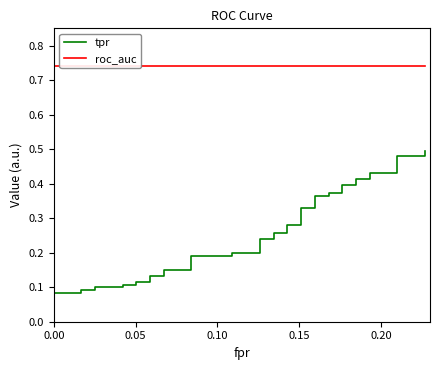

True or false: tpr and roc_auc intersect in this chart.

False